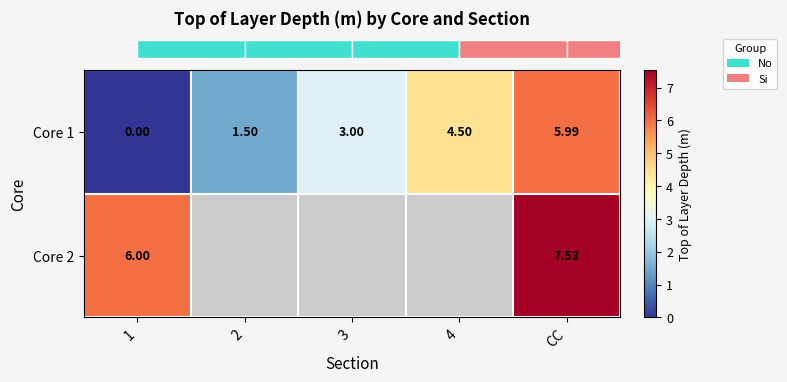

Count the number of categories in the chart.

5